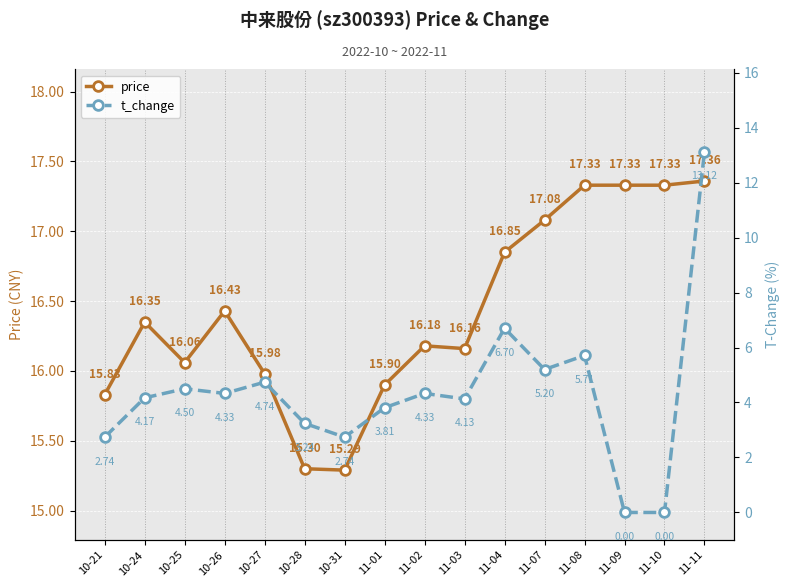

Which label corresponds to the largest value in the chart?

11-11